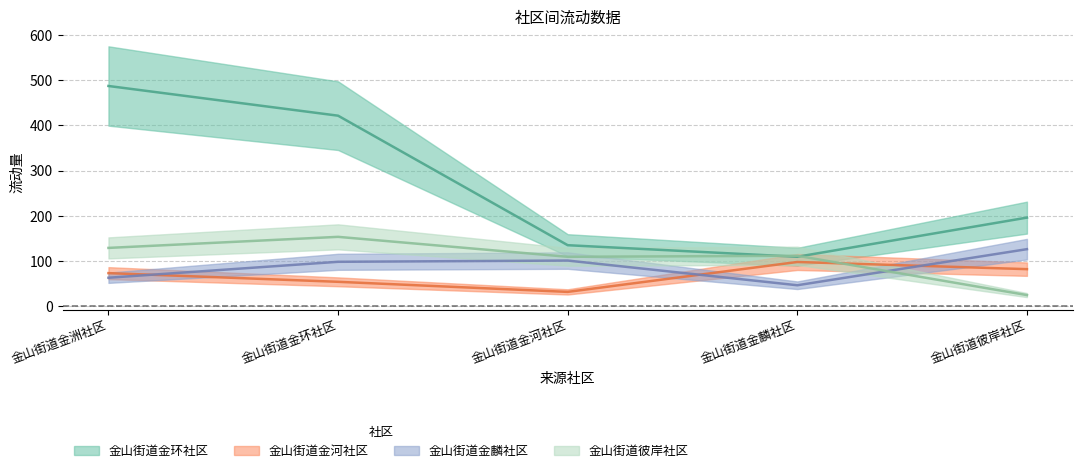

How many lines are shown in the chart?

4